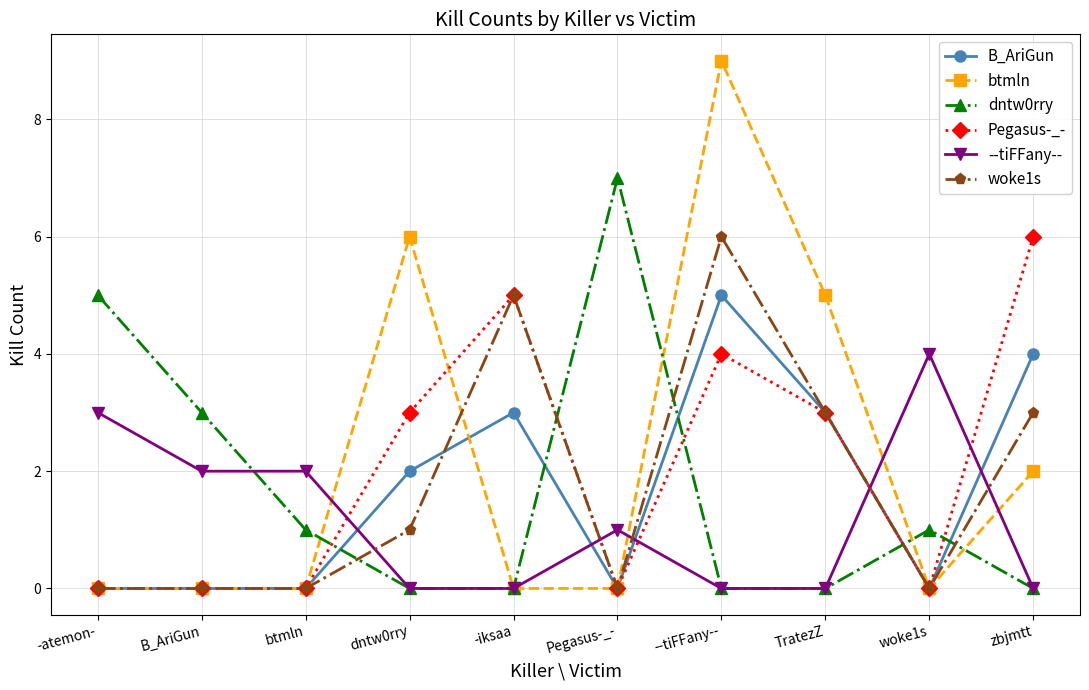

Count the dntw0rry values in the range 0 to 3.

8